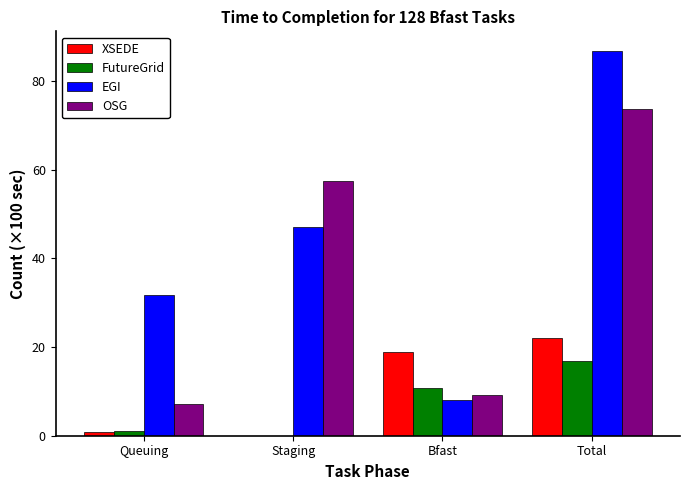

Reading left to right, extract all data points from this chart.

XSEDE: Queuing=0.8	Staging=0.0	Bfast=19.0	Total=22.1
FutureGrid: Queuing=1.0	Staging=0.0	Bfast=10.7	Total=17.0
EGI: Queuing=31.7	Staging=47.1	Bfast=8.1	Total=86.8
OSG: Queuing=7.1	Staging=57.4	Bfast=9.1	Total=73.6